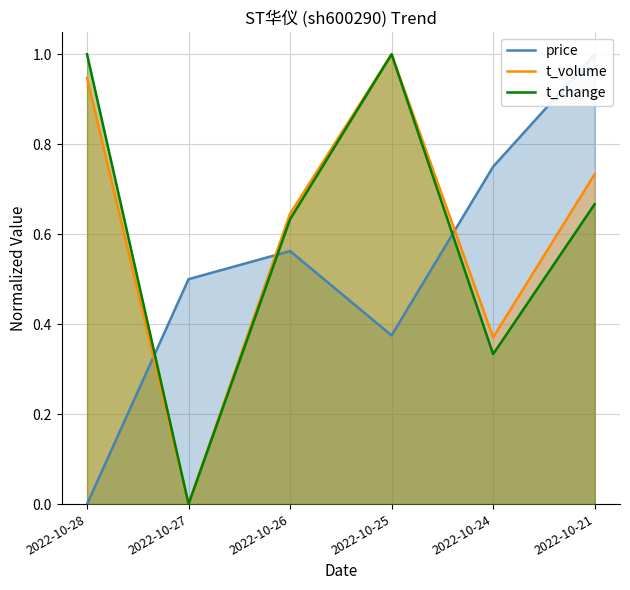

At which label is t_volume closest to 0?

2022-10-27